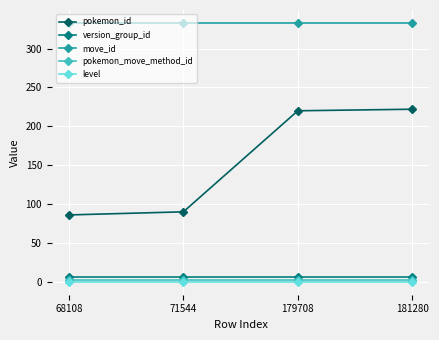

True or false: pokemon_id and move_id cross at least once.

False